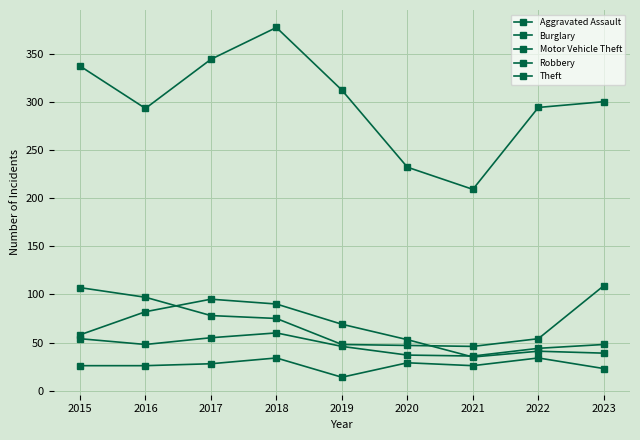

Which label corresponds to the smallest value in the chart?

2019